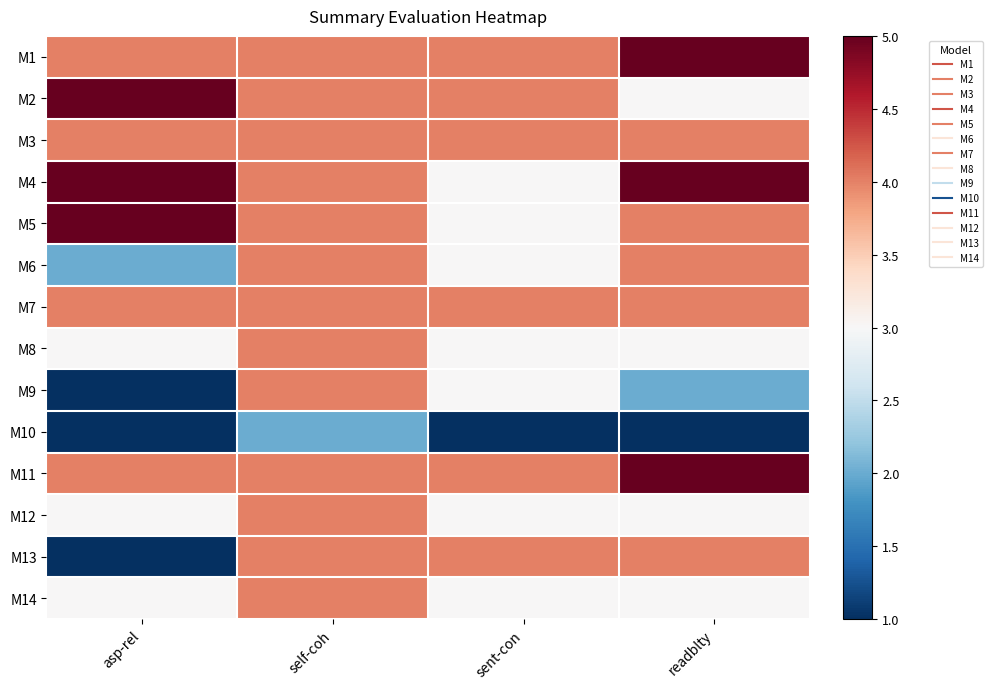

Reading right to left, what are all the values shown in this chart?

M1: readblty=5	sent-con=4	self-coh=4	asp-rel=4
M2: readblty=3	sent-con=4	self-coh=4	asp-rel=5
M3: readblty=4	sent-con=4	self-coh=4	asp-rel=4
M4: readblty=5	sent-con=3	self-coh=4	asp-rel=5
M5: readblty=4	sent-con=3	self-coh=4	asp-rel=5
M6: readblty=4	sent-con=3	self-coh=4	asp-rel=2
M7: readblty=4	sent-con=4	self-coh=4	asp-rel=4
M8: readblty=3	sent-con=3	self-coh=4	asp-rel=3
M9: readblty=2	sent-con=3	self-coh=4	asp-rel=1
M10: readblty=1	sent-con=1	self-coh=2	asp-rel=1
M11: readblty=5	sent-con=4	self-coh=4	asp-rel=4
M12: readblty=3	sent-con=3	self-coh=4	asp-rel=3
M13: readblty=4	sent-con=4	self-coh=4	asp-rel=1
M14: readblty=3	sent-con=3	self-coh=4	asp-rel=3